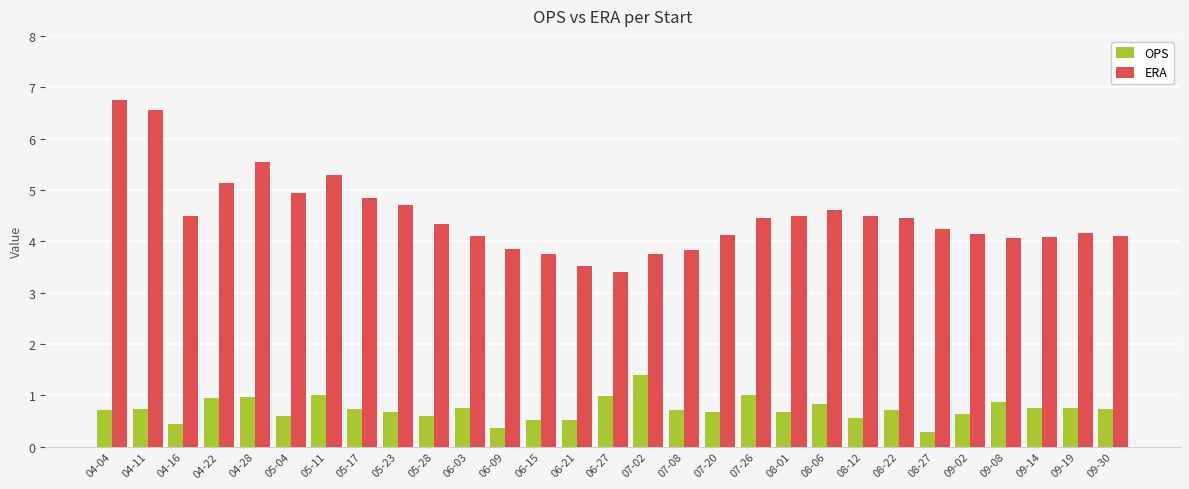

True or false: ERA has a value of 6.5 at 07-02.

False